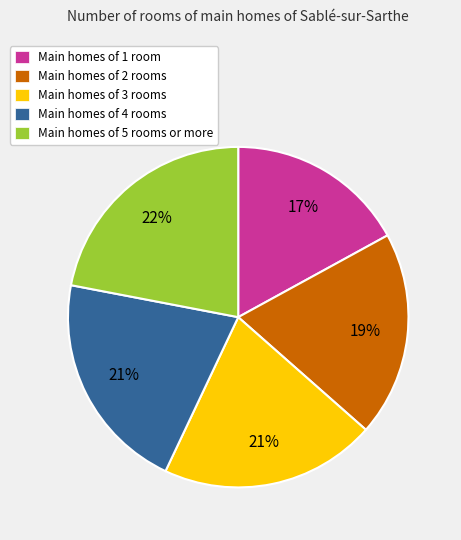

How many segments does this pie chart have?

5